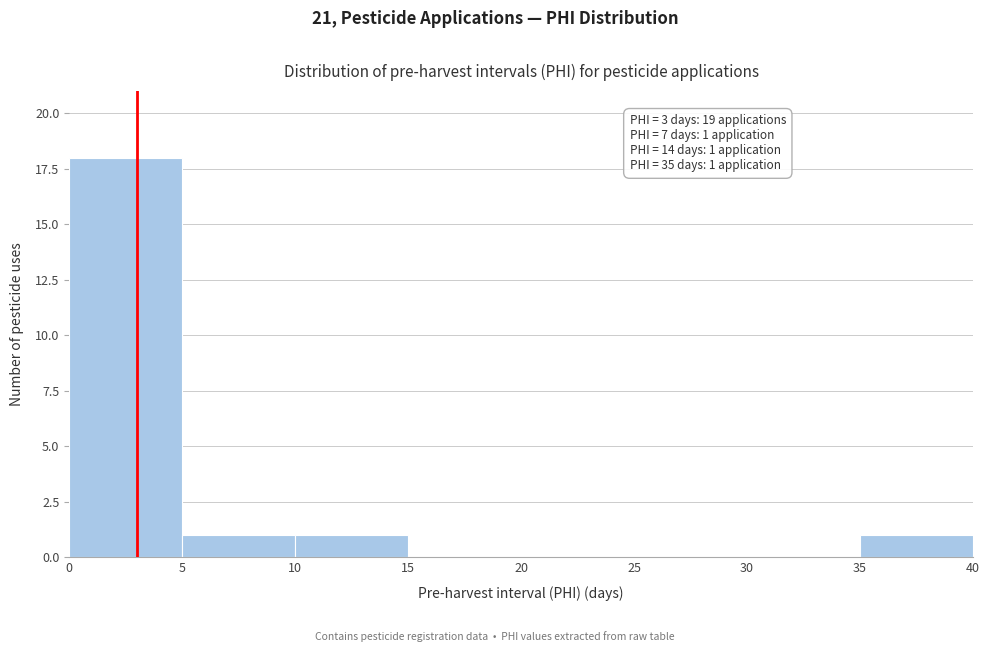

Over which range of the x-axis is the bar tallest?

0 to 5